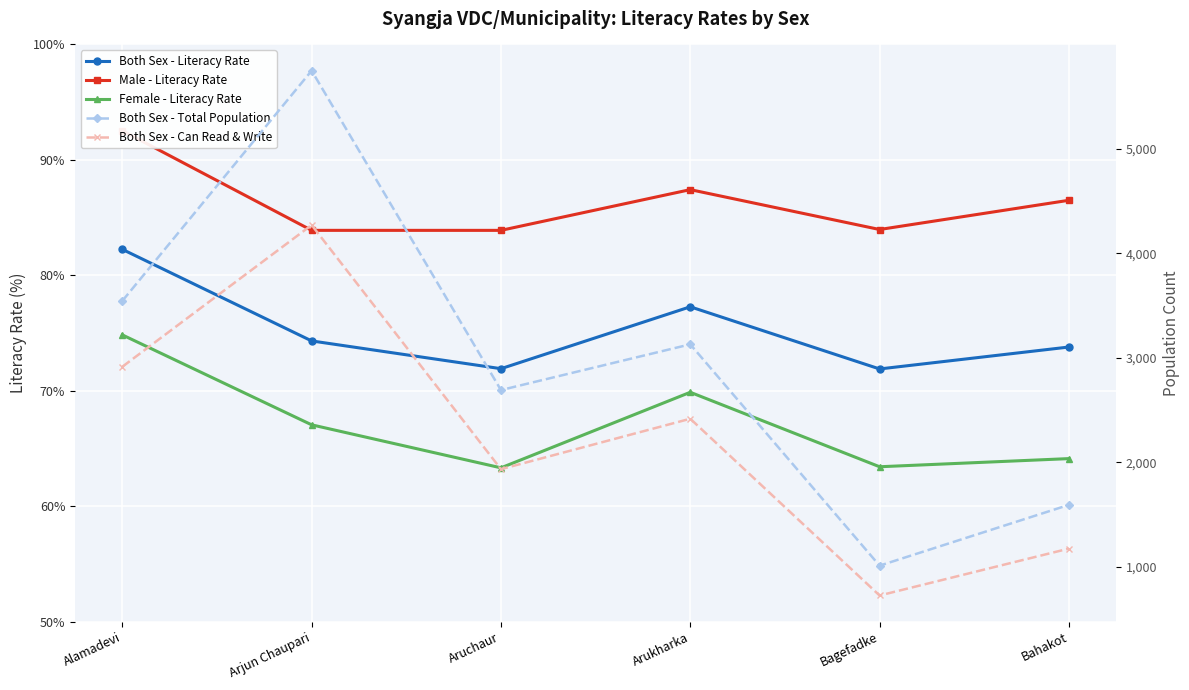

Is it true that Both Sex - Can Read & Write equals 729.0 at Bagefadke?

True